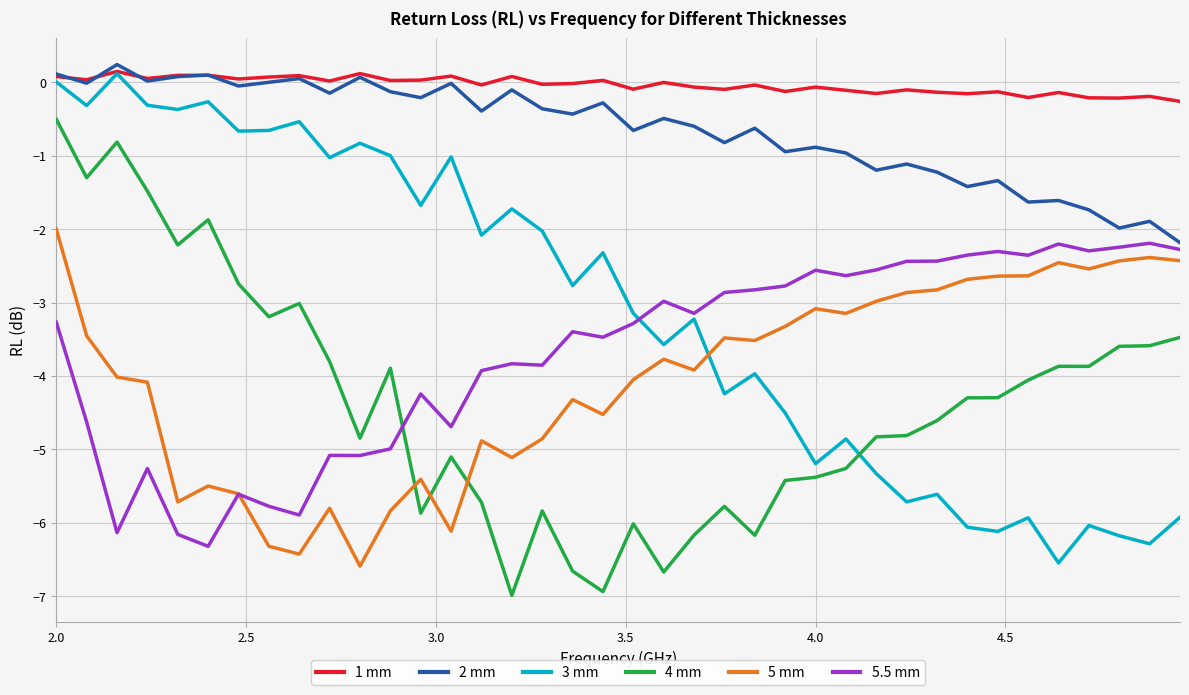

What is the smallest value displayed?

-7.0